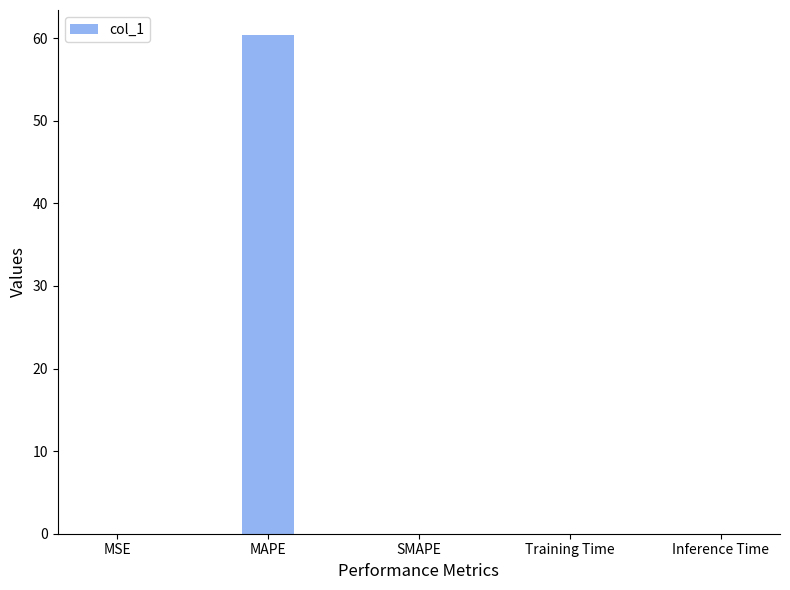

The value at MAPE is 60.4. True or false?

True